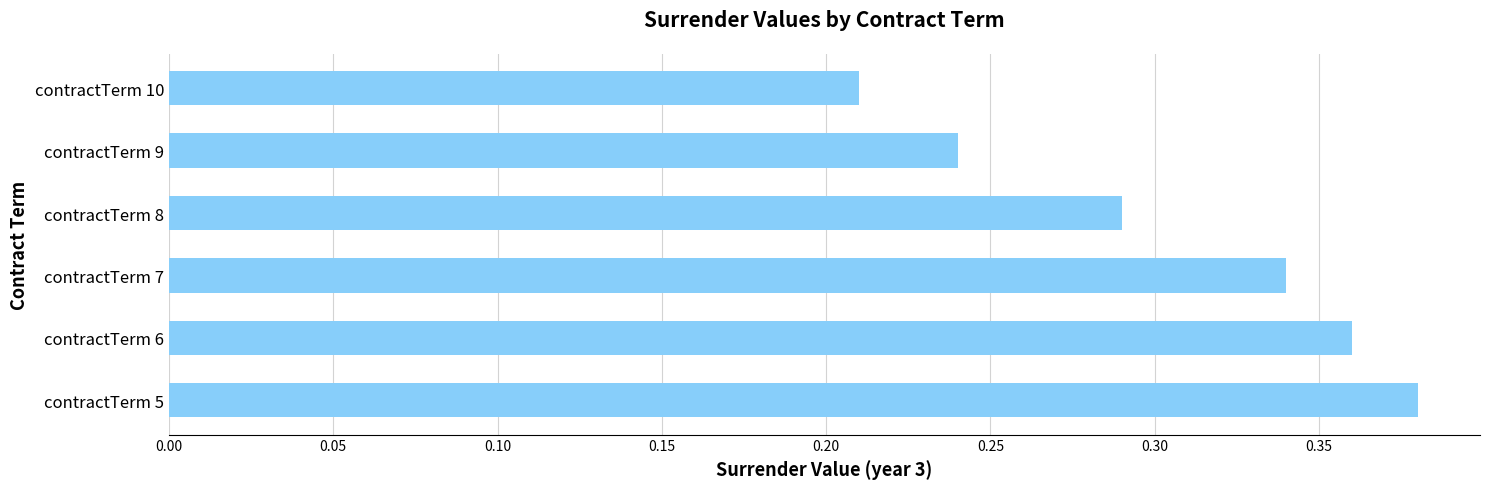

List the labels in order of value, smallest first.

contractTerm 10, contractTerm 9, contractTerm 8, contractTerm 7, contractTerm 6, contractTerm 5